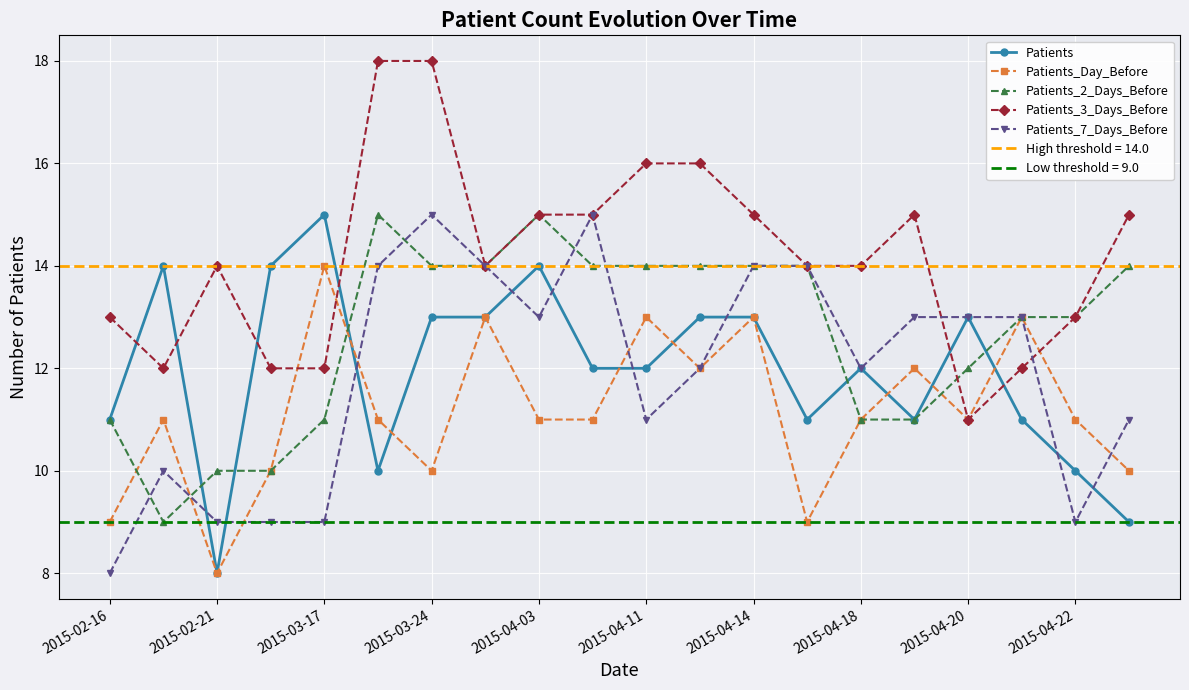

After their last crossing, which series has the higher values: Patients_3_Days_Before or Patients?

Patients_3_Days_Before